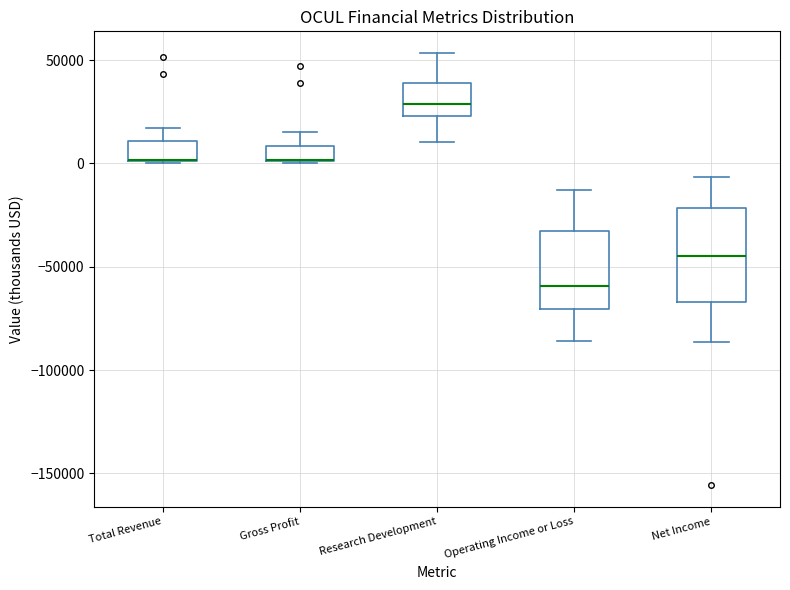

Reading left to right, transcribe this box plot: for each box, give where its median line is, the range the box spans, and where its two whiskers end, as read against the y-axis. The values are not printed on the chart, so give them approximately, as read against the axis.

Total Revenue: median 0 (drawn on the box's lower edge), box 0 to 10000, whiskers 0 to 15000
Gross Profit: median 0 (drawn on the box's lower edge), box 0 to 10000, whiskers 0 to 15000
Research Development: median 30000, box 25000 to 40000, whiskers 10000 to 55000
Operating Income or Loss: median -60000, box -70000 to -35000, whiskers -85000 to -15000
Net Income: median -45000, box -65000 to -20000, whiskers -85000 to -5000